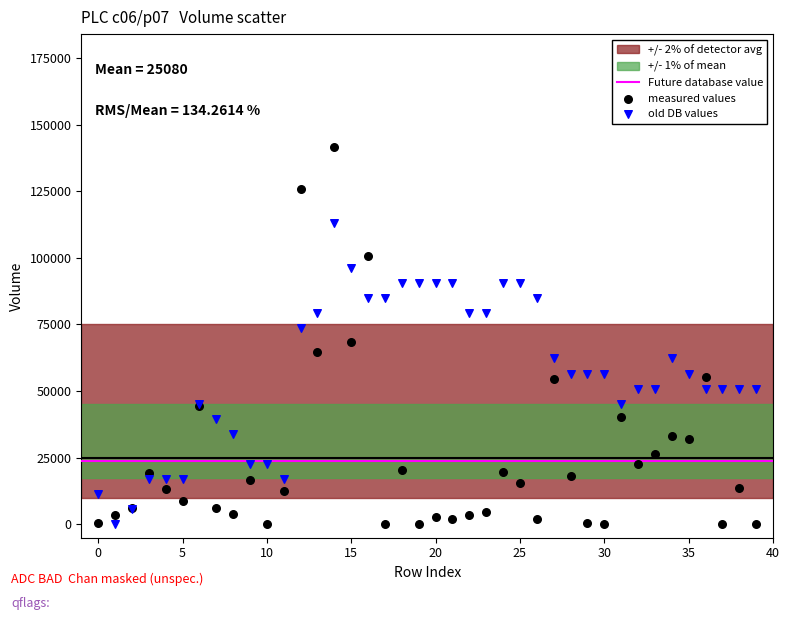

Which series has the largest Y range (max minus min)?

measured values